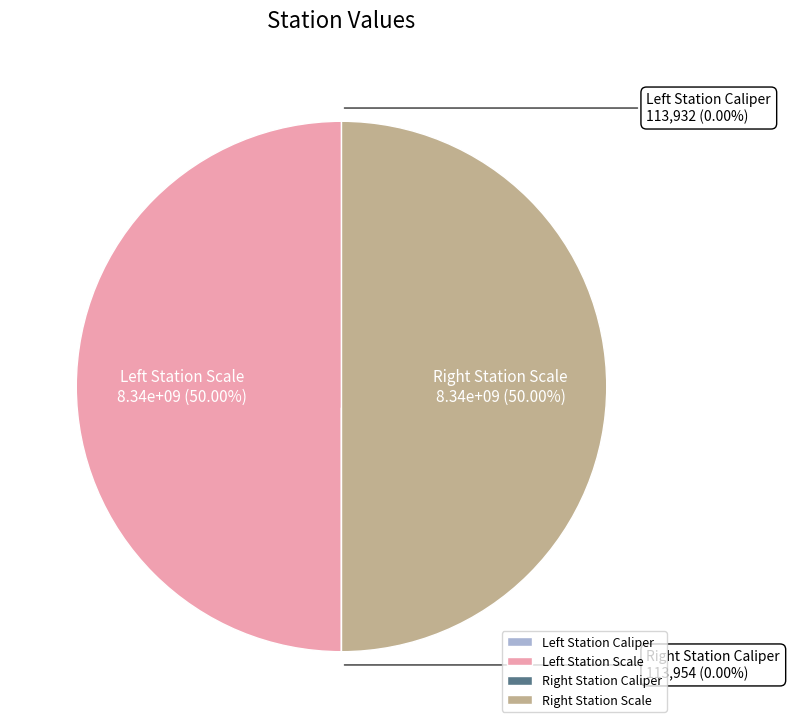

How many slices are in this pie chart?

4